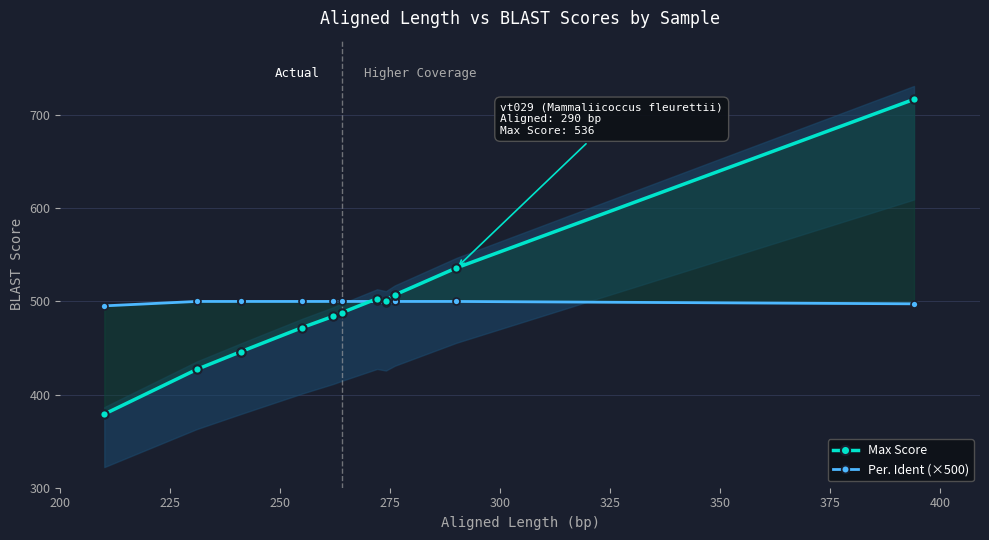

True or false: Per. Ident (×500) has a value of 733.0 at 10.

False